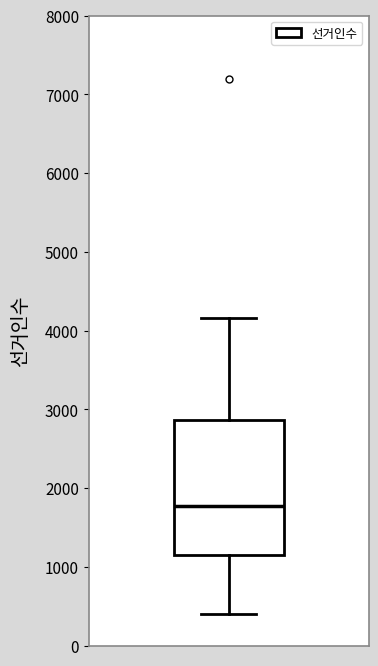

Where is the upper edge of the box on the y-axis? The values are not printed on the chart, so give them approximately, as read against the axis.

2900